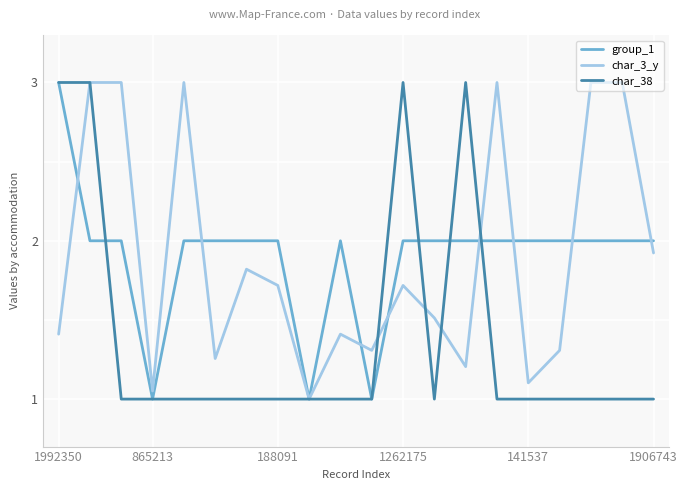

After their last crossing, which series has the higher values: char_3_y or char_38?

char_3_y